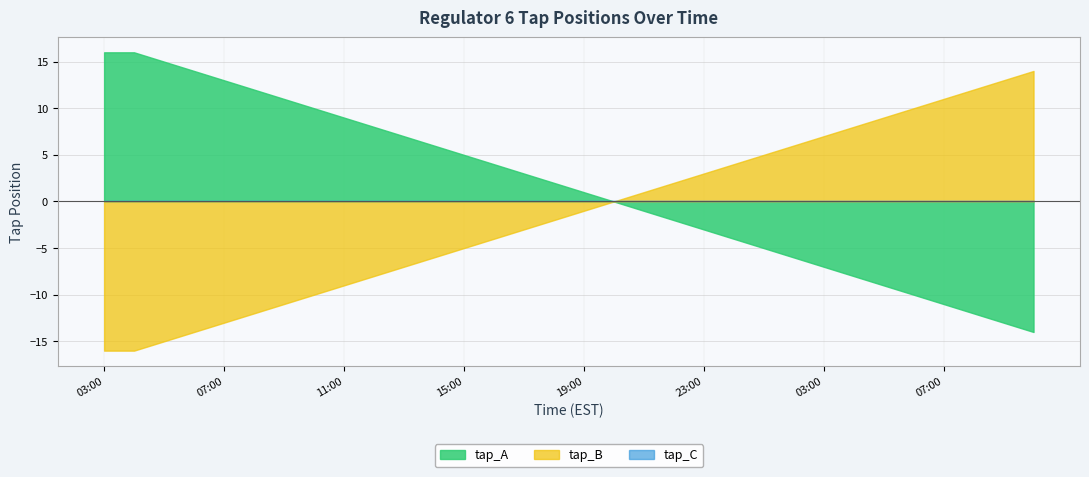

True or false: tap_C and tap_B cross at least once.

False